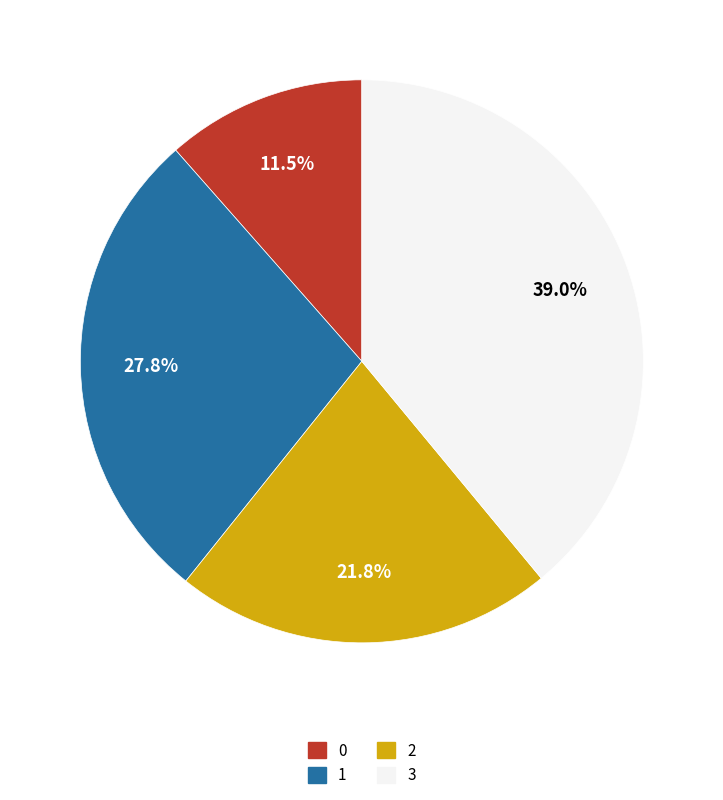

Rank the categories by value from highest to lowest.

3, 1, 2, 0